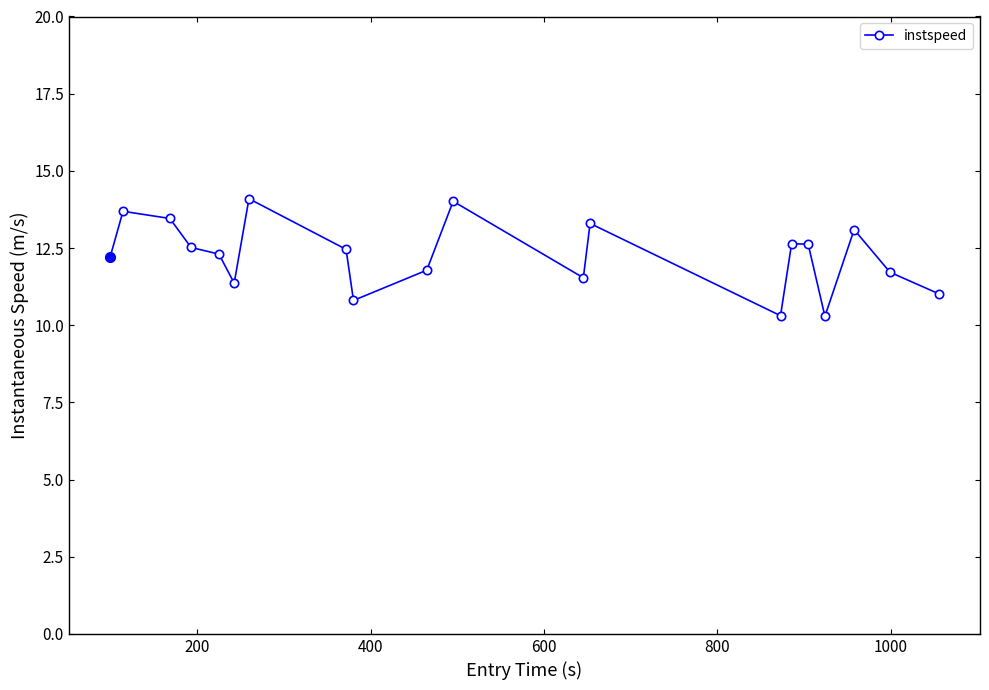

What is the greatest value displayed?

14.1